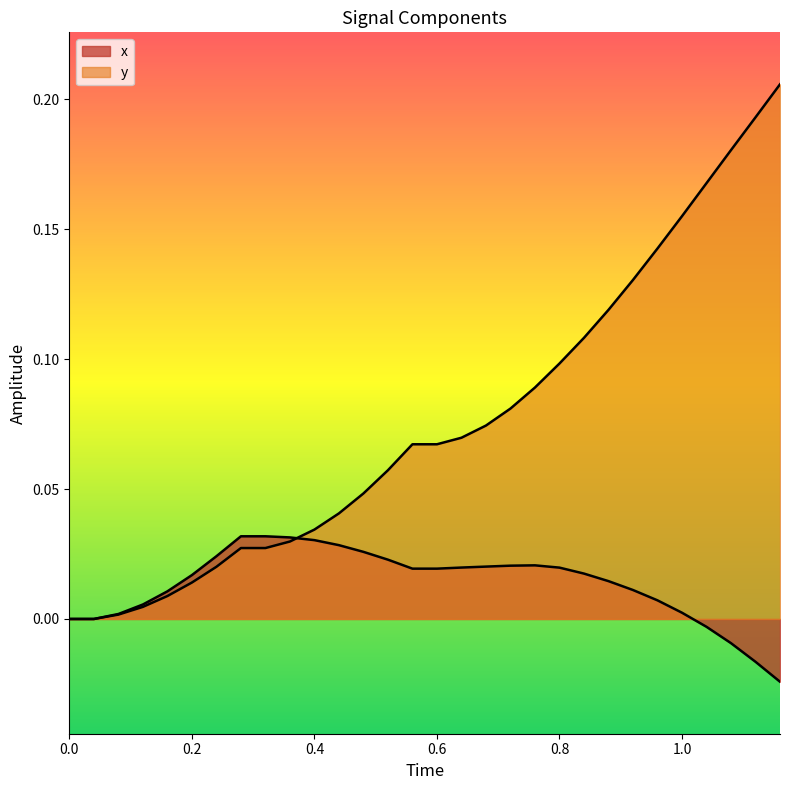

Which series has the largest total across all categories?

y